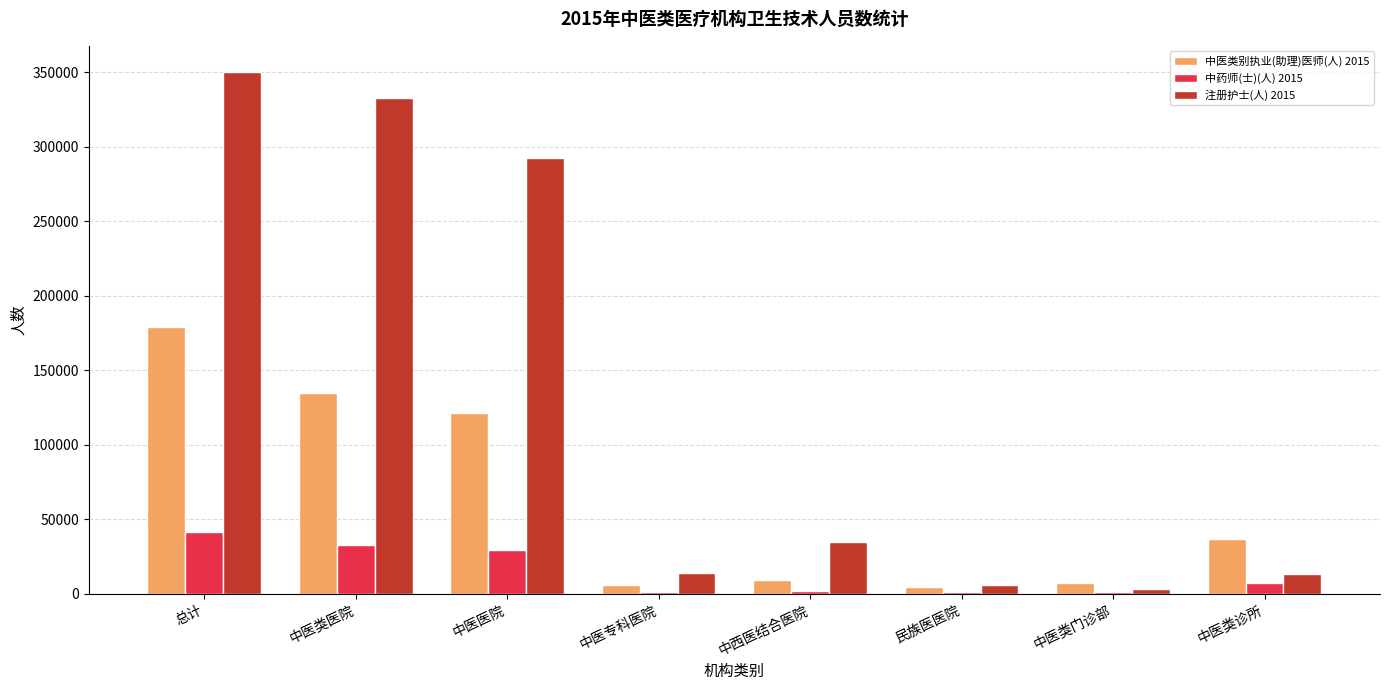

What is the sum of the 注册护士(人) 2015 values at 中医专科医院 and 中西医结合医院?

48600